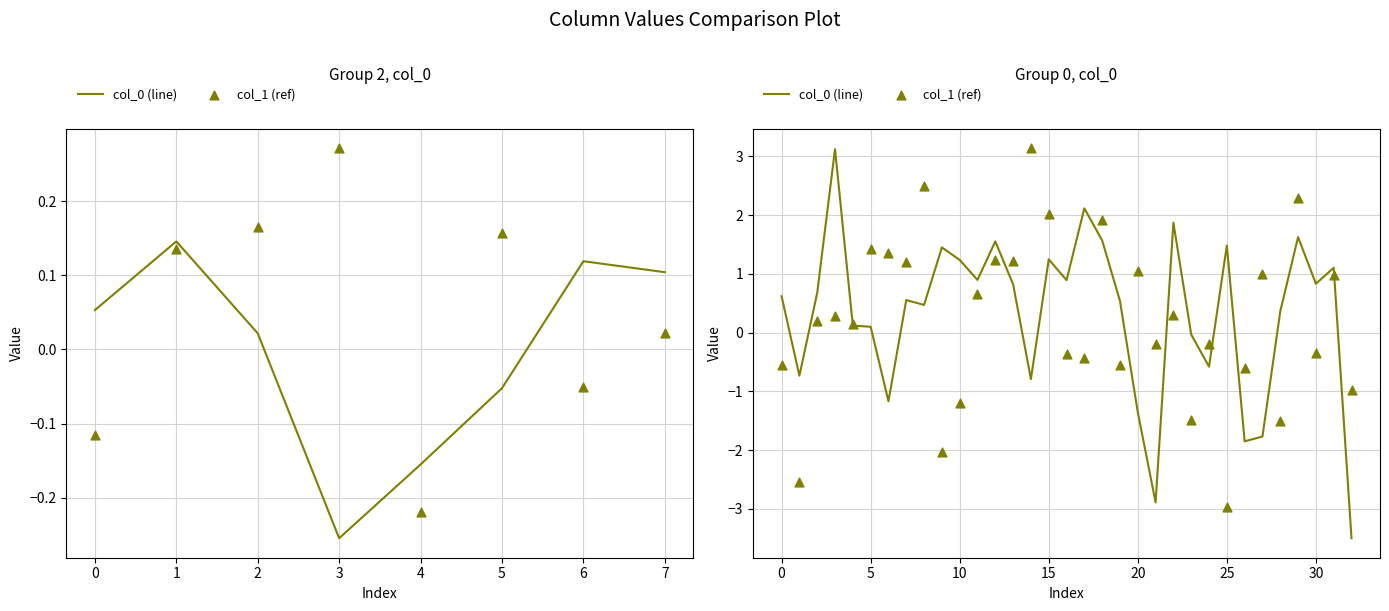

Which series has the largest total across all categories?

col_0 (line)